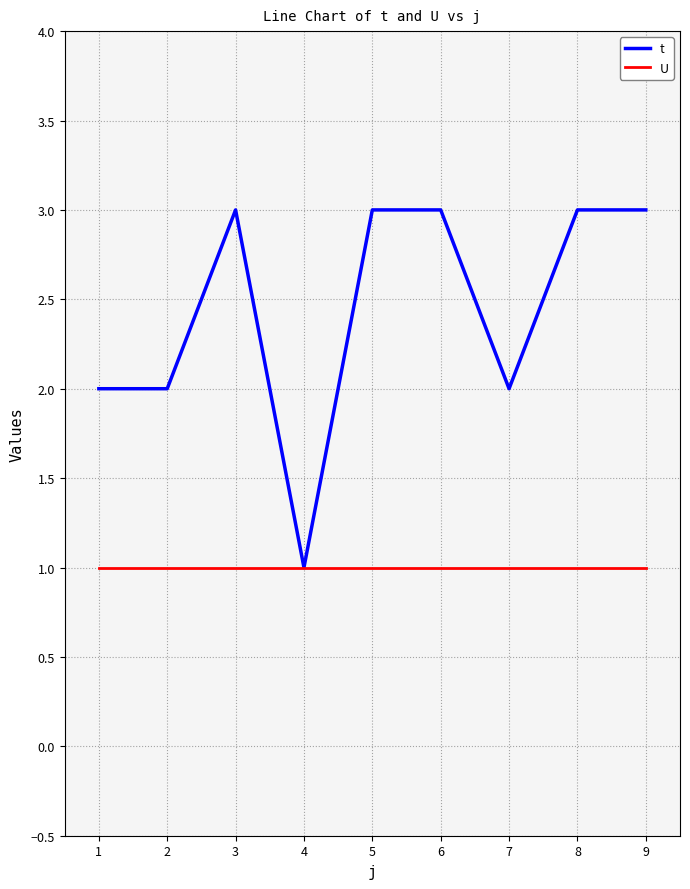

The U series shows 2 at 6. True or false?

False